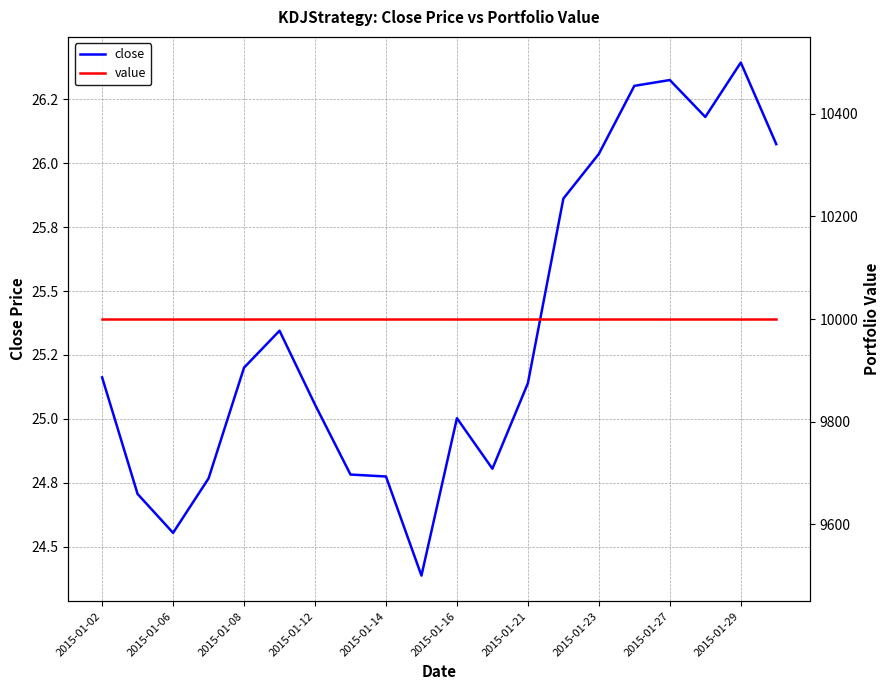

What is the value of the value point at the 14th from the left?

10000.0